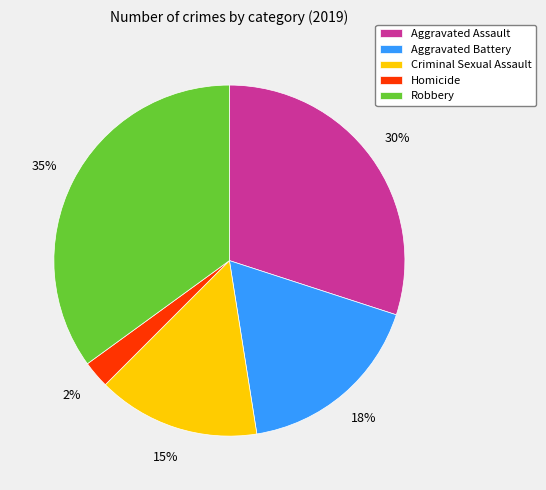

Do Robbery and Homicide together represent more than half of the pie?

No